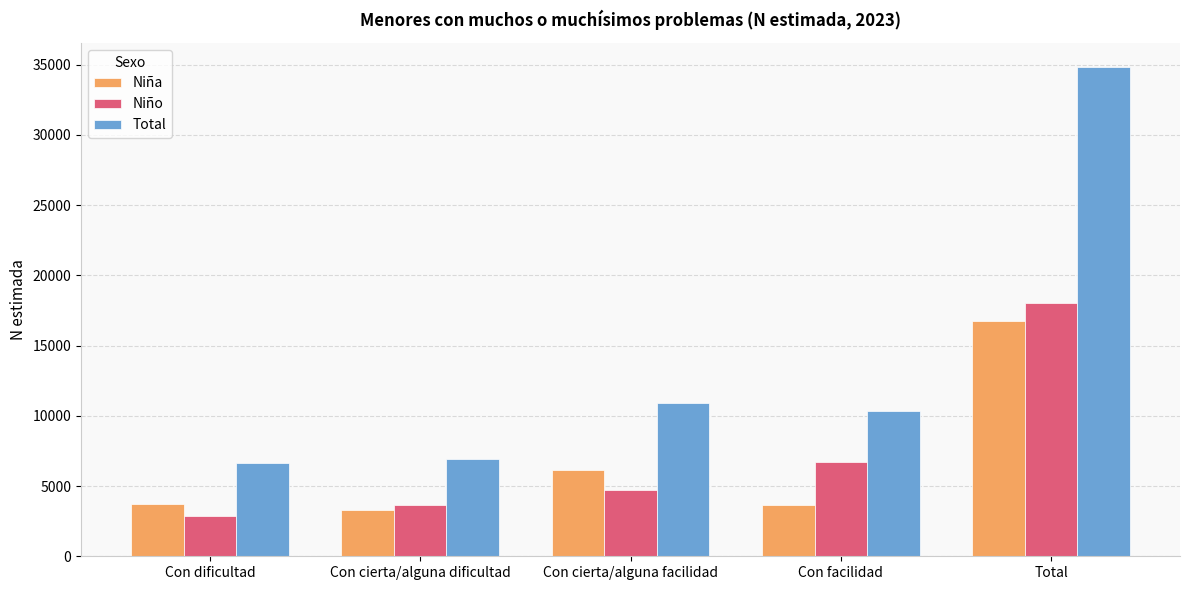

True or false: Niño has a value of 10667 at Con facilidad.

False